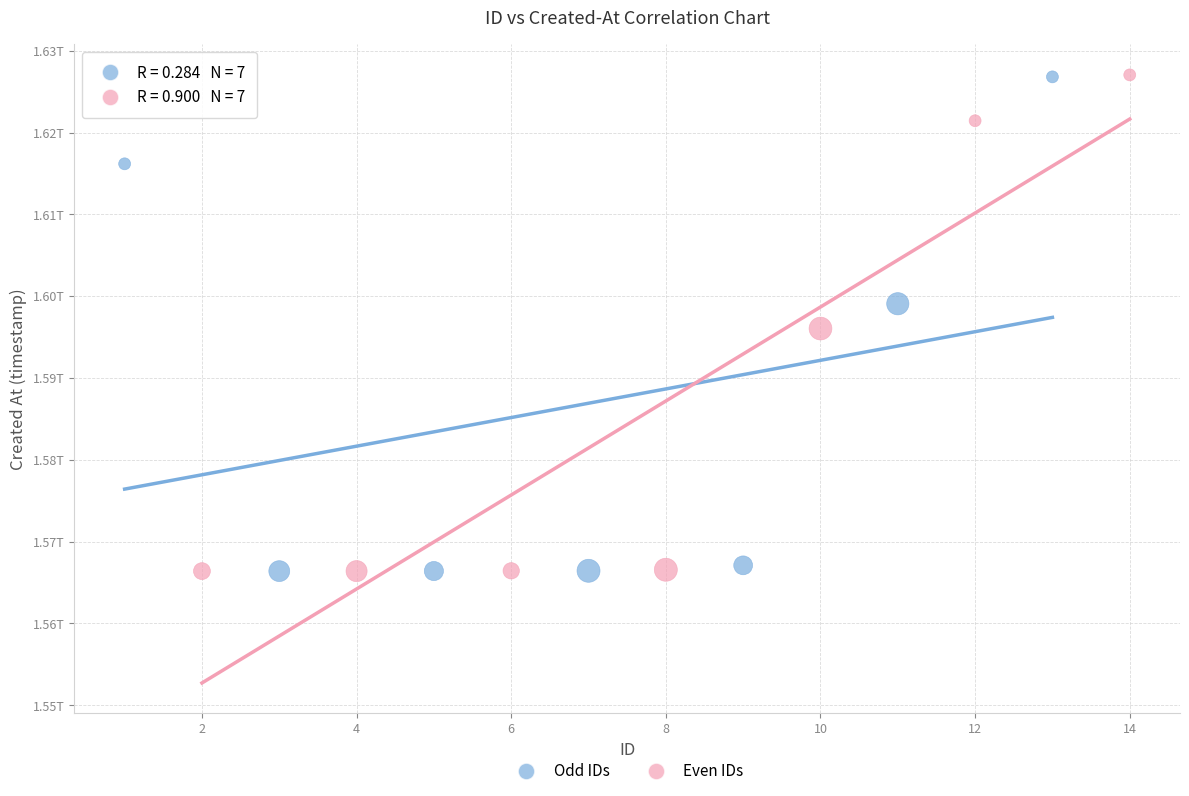

What are all the series names shown in the legend?

Odd IDs, Even IDs